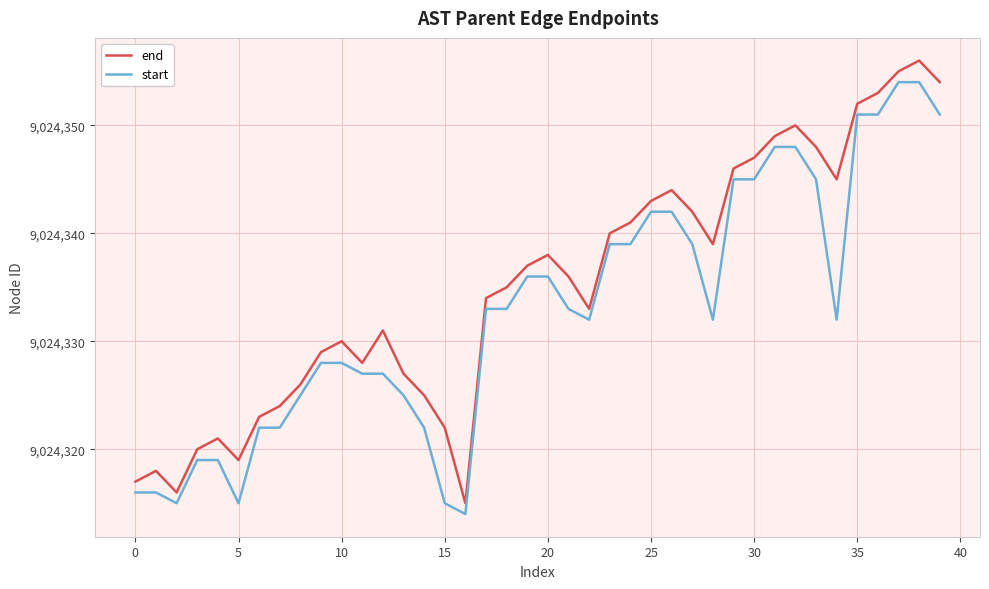

What is the highest value of the end series?

9024356